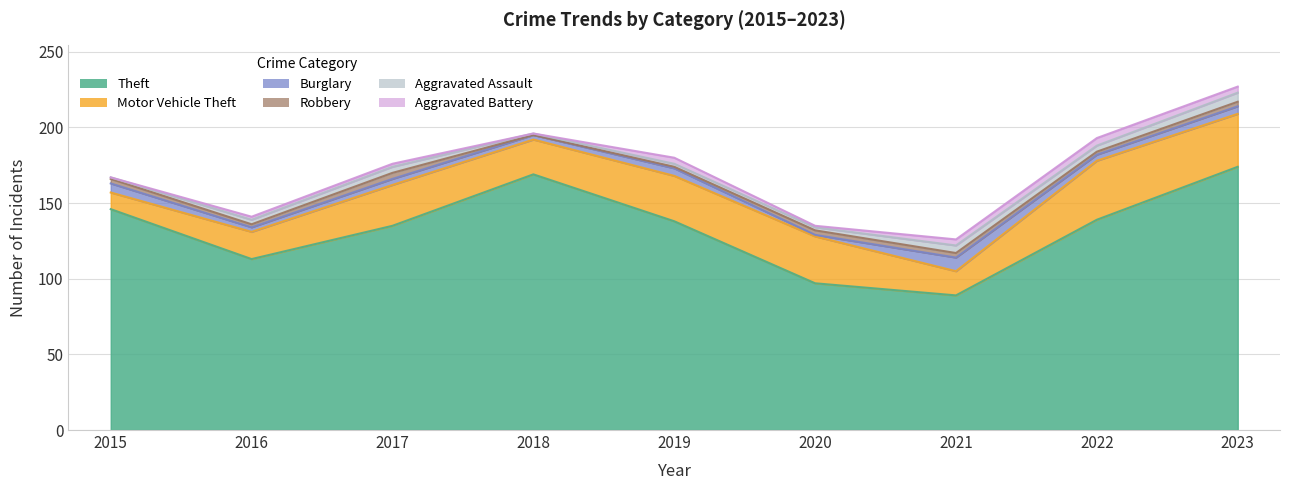

Which series has the largest range (max minus min)?

Theft